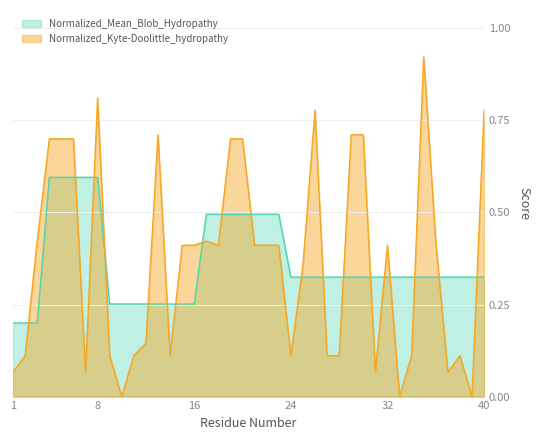

What is the value of the Normalized_Mean_Blob_Hydropathy point at the 35th from the left?

0.3